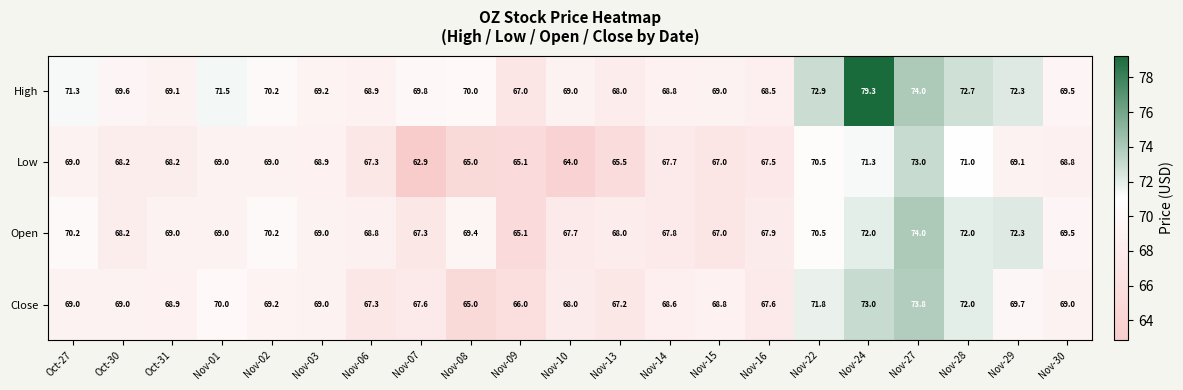

Which label corresponds to the smallest value in the chart?

Nov-07